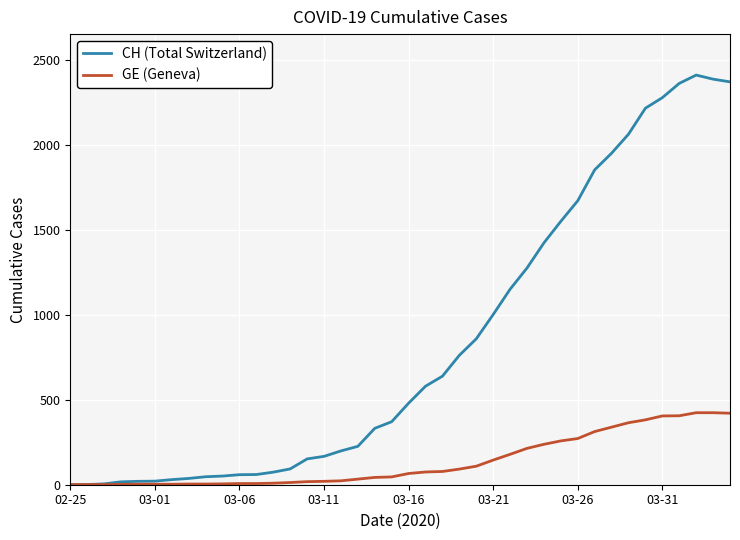

List the series in order of their peak value, highest first.

CH (Total Switzerland), GE (Geneva)